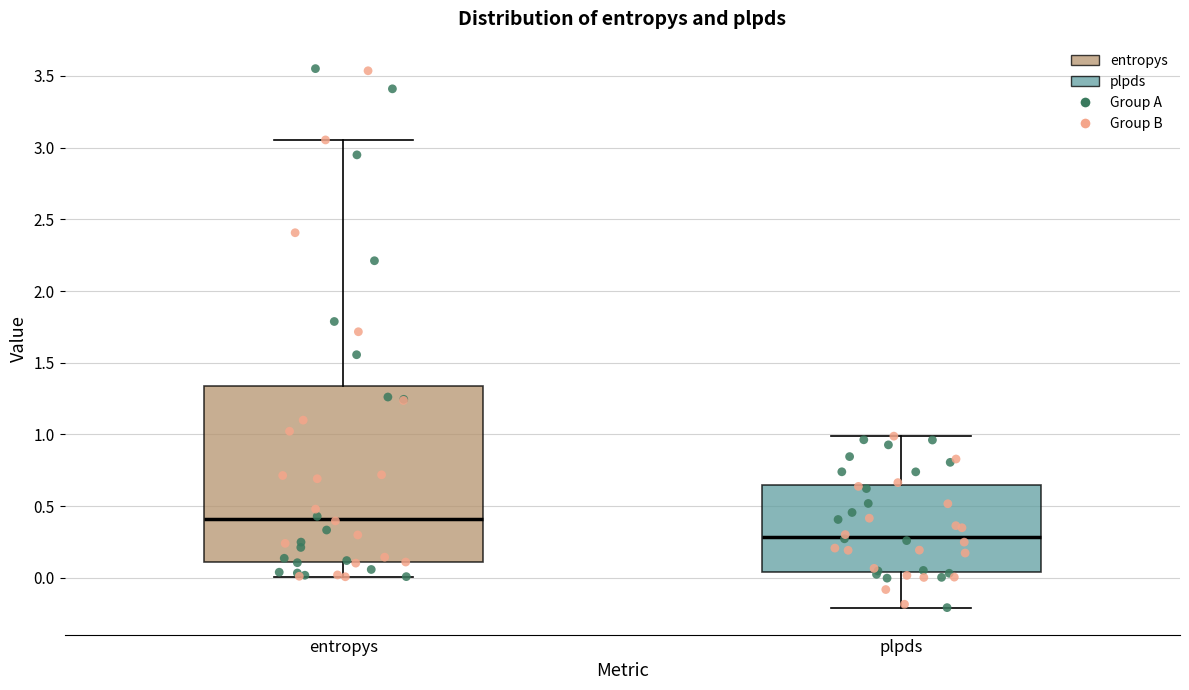

Where does the upper whisker of the box for plpds end on the y-axis? The values are not printed on the chart, so give them approximately, as read against the axis.

1.00